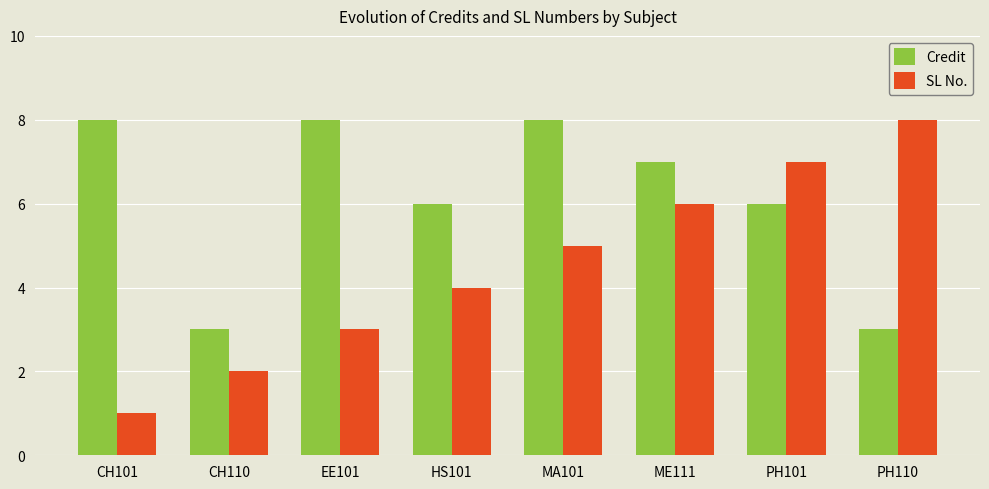

How many bars are there in total?

16